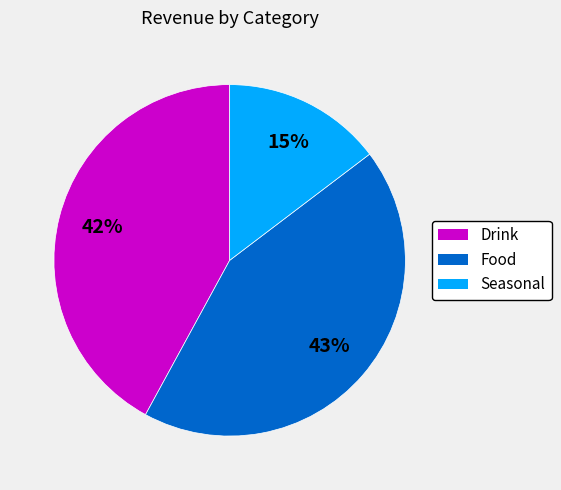

Which has a higher value, Seasonal or Food?

Food